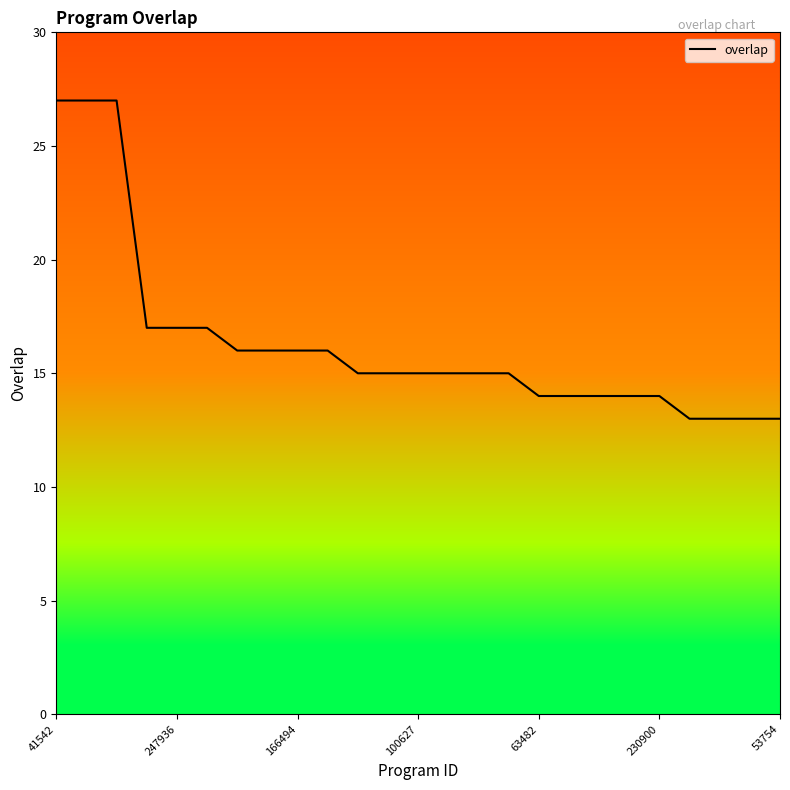

Count the number of data series in this chart.

1